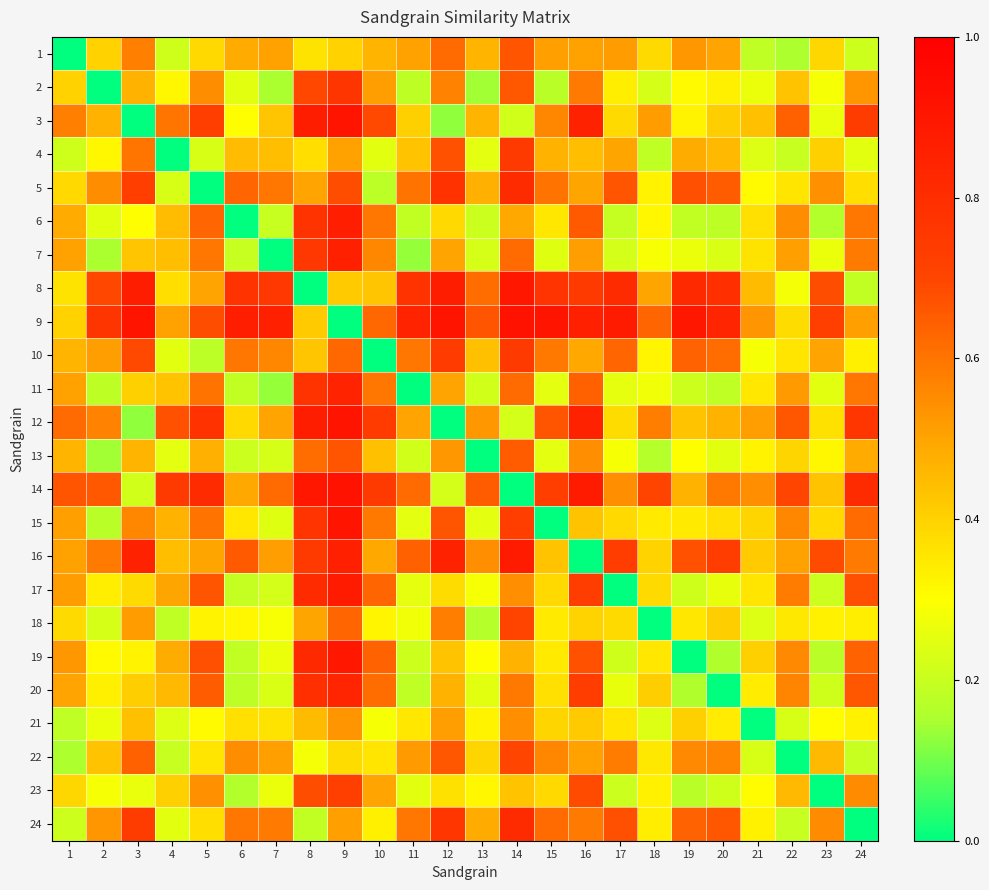

Which label corresponds to the smallest value in the chart?

1